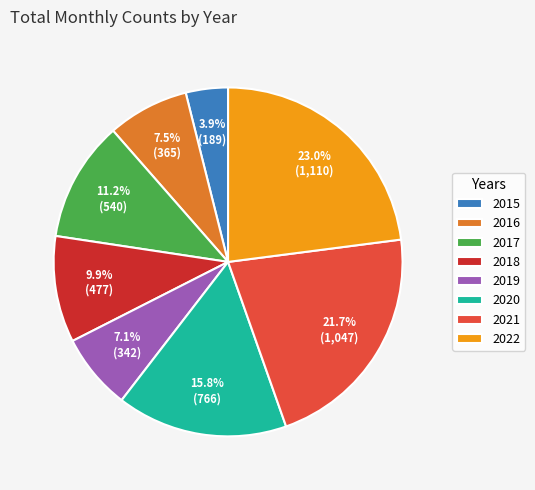

Count the number of slices in the pie.

8